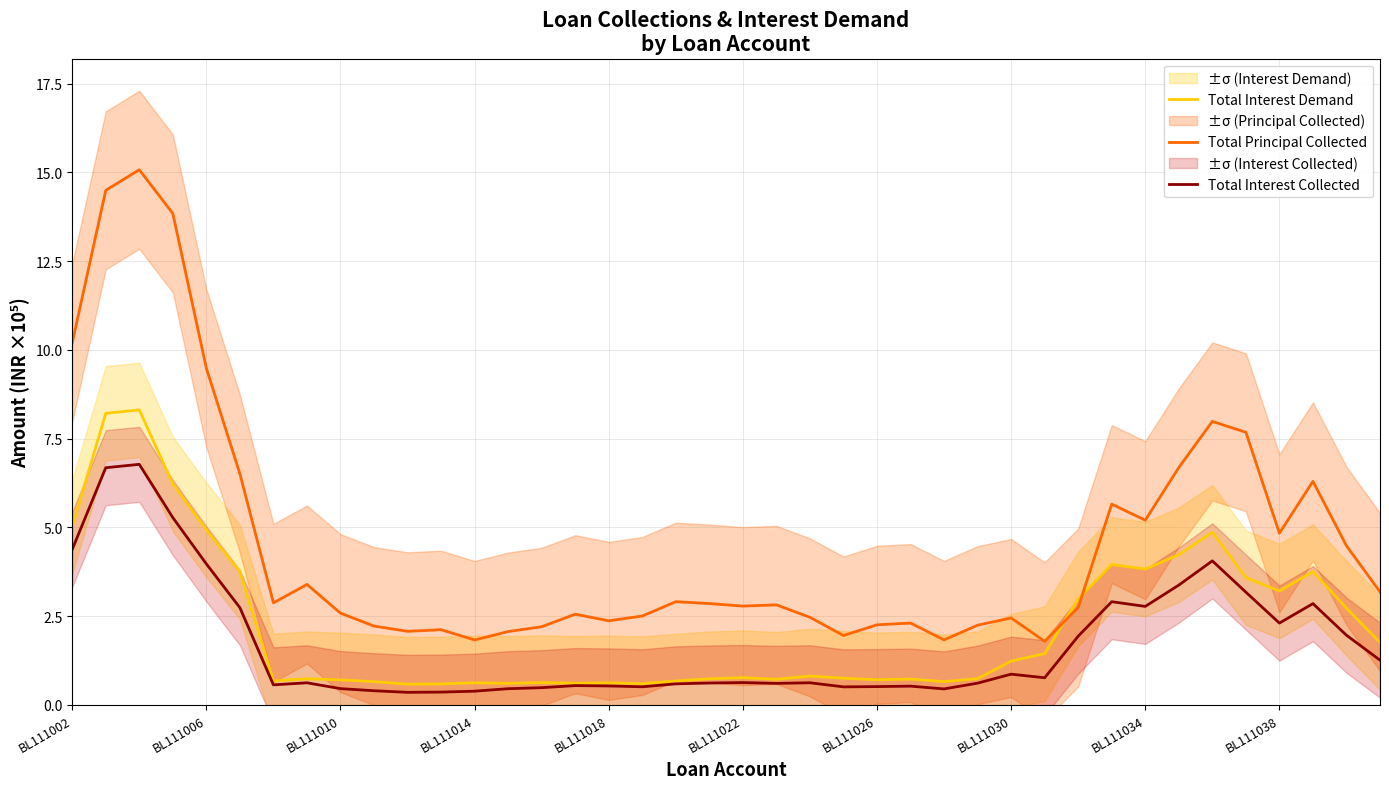

What is the value of the Total Interest Collected point at the 3rd from the left?

6.8